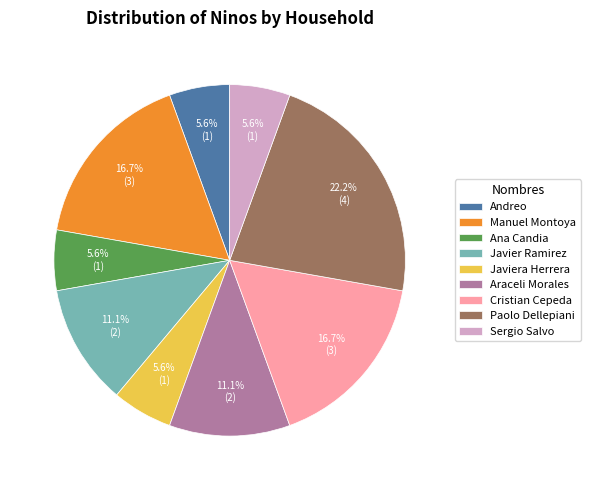

Which slice is the largest?

Paolo Dellepiani